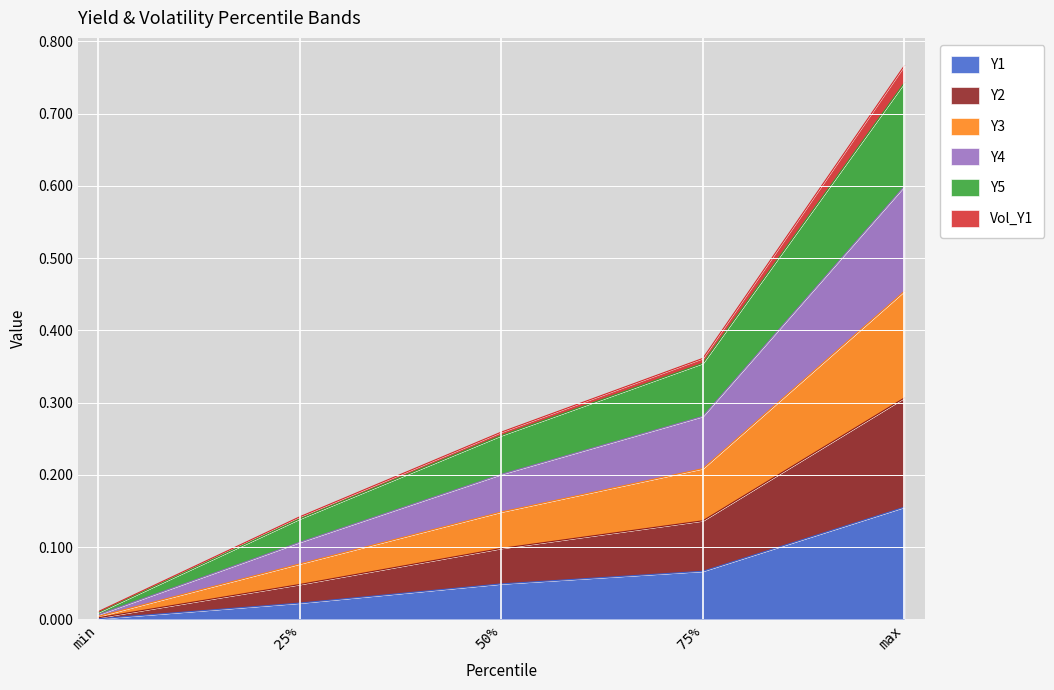

The Y3 series shows 0.0 at min. True or false?

False